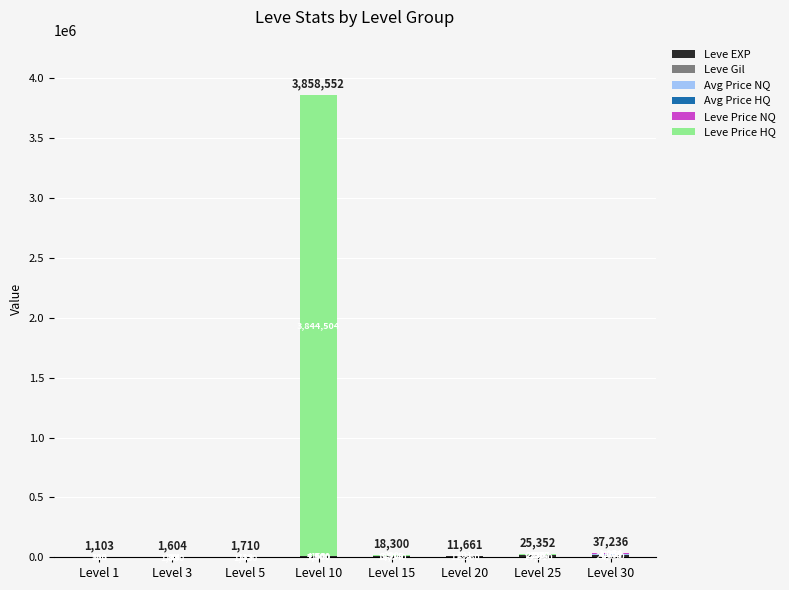

What is the total value across all series at Level 25?

25352.0